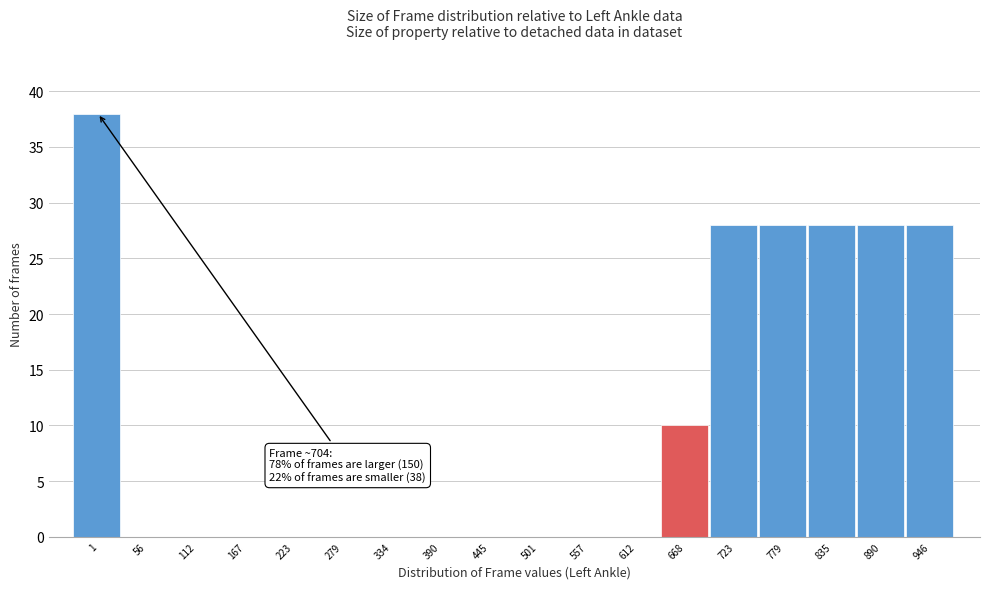

Reading left to right, list all the values displayed in this chart.

1=38	56=0	112=0	167=0	223=0	279=0	334=0	390=0	445=0	501=0	557=0	612=0	668=10	723=28	779=28	835=28	890=28	946=28